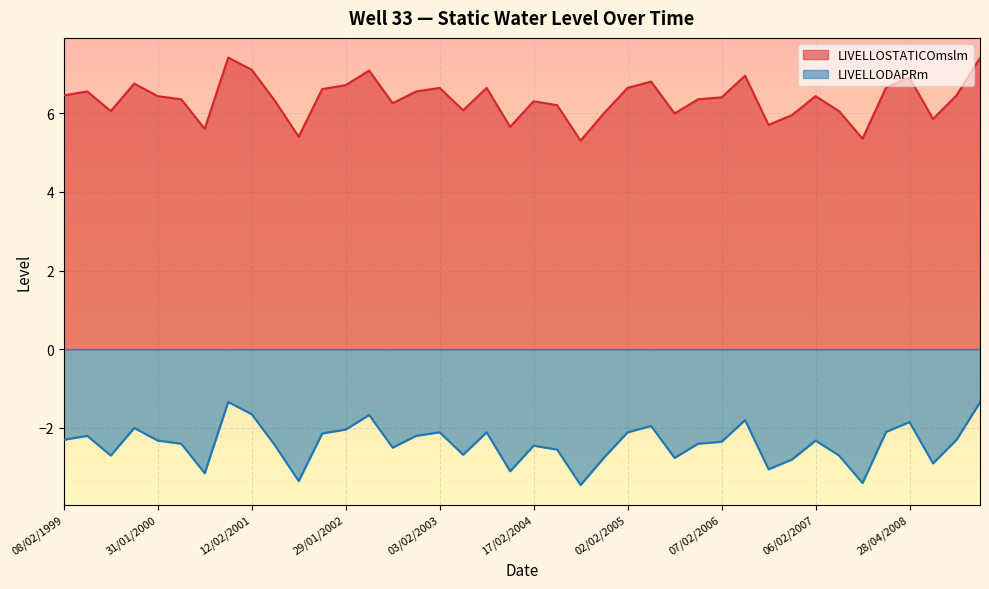

What is the label of the 26th point from the left?

02/05/2005